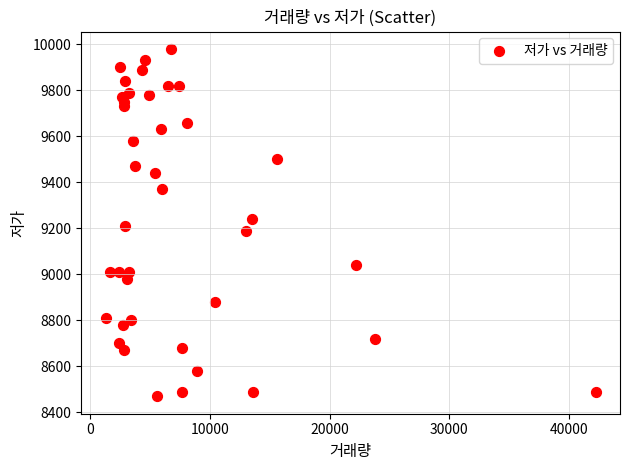

What is the range of X values (max minus min)?

40918